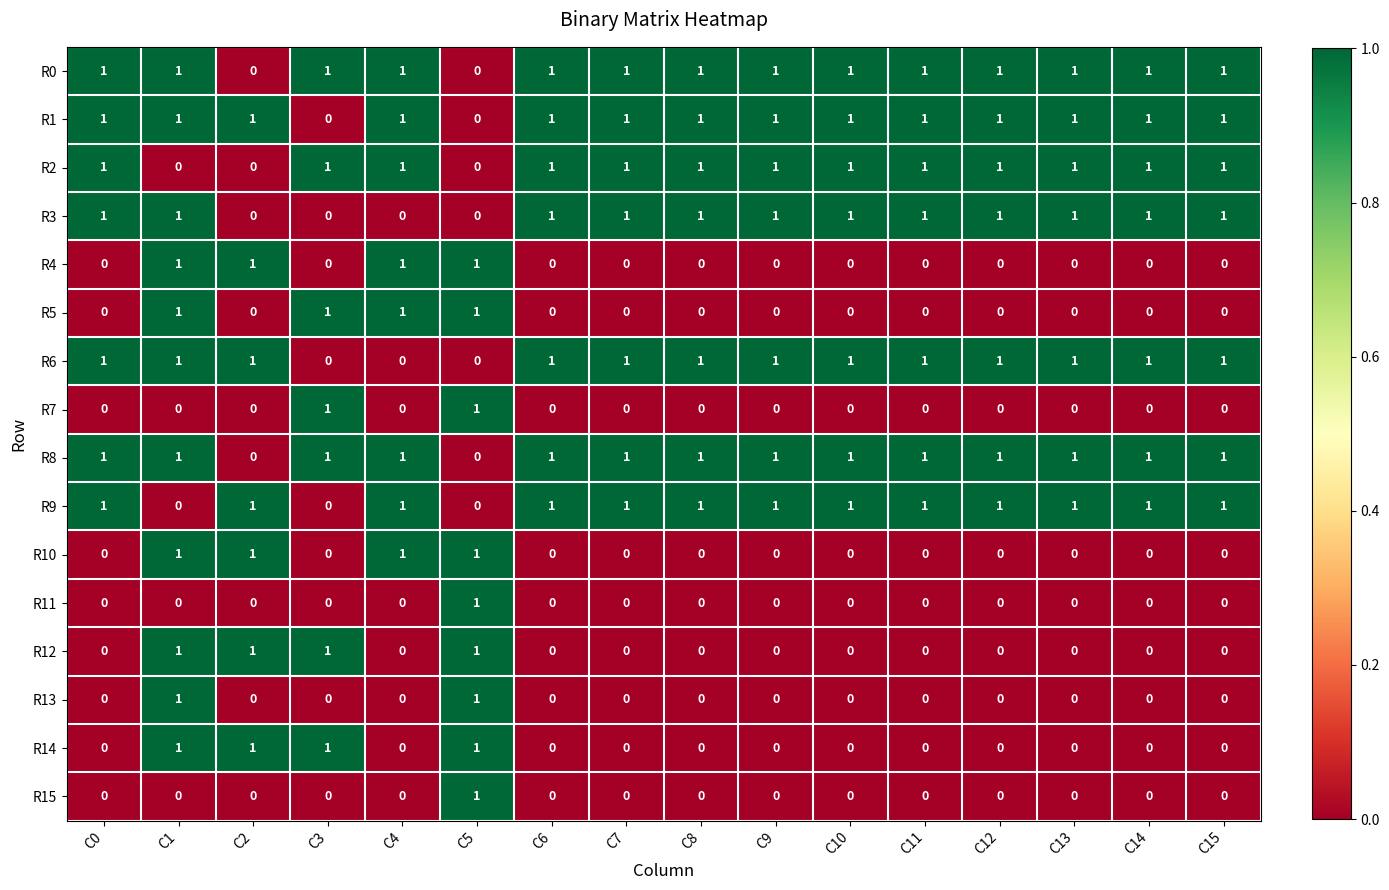

At which category is the sum across all series the highest?

C1